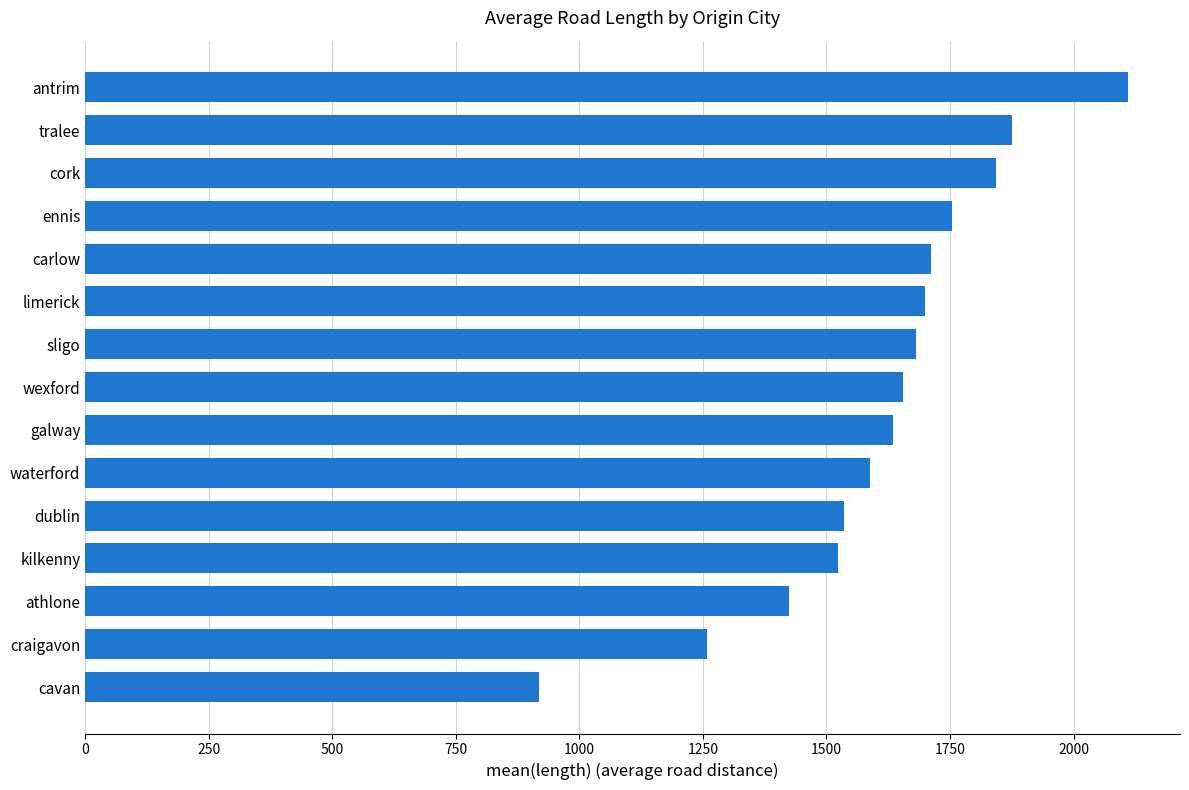

The value at limerick is 2382.6. True or false?

False